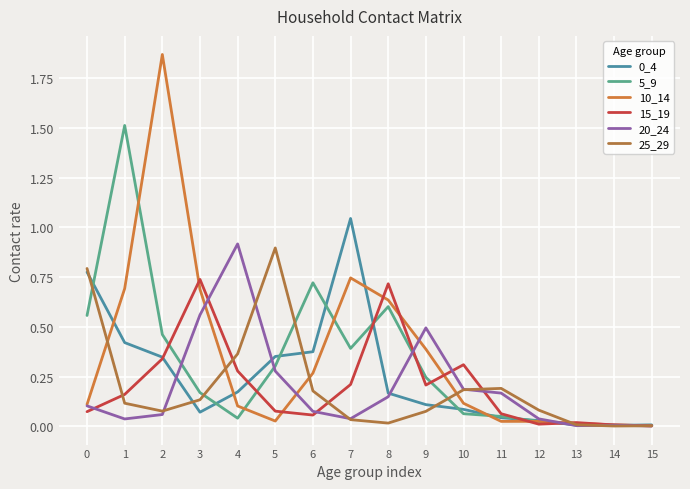

At which category does the chart reach its peak across all series?

2